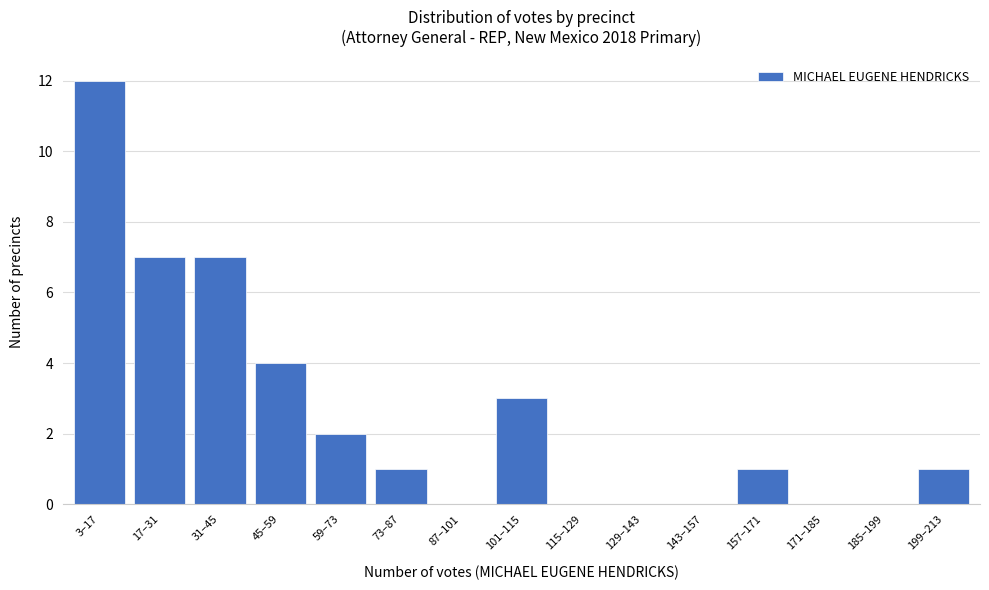

Reading left to right, transcribe all the data shown in this chart.

3–17=12	17–31=7	31–45=7	45–59=4	59–73=2	73–87=1	87–101=0	101–115=3	115–129=0	129–143=0	143–157=0	157–171=1	171–185=0	185–199=0	199–213=1